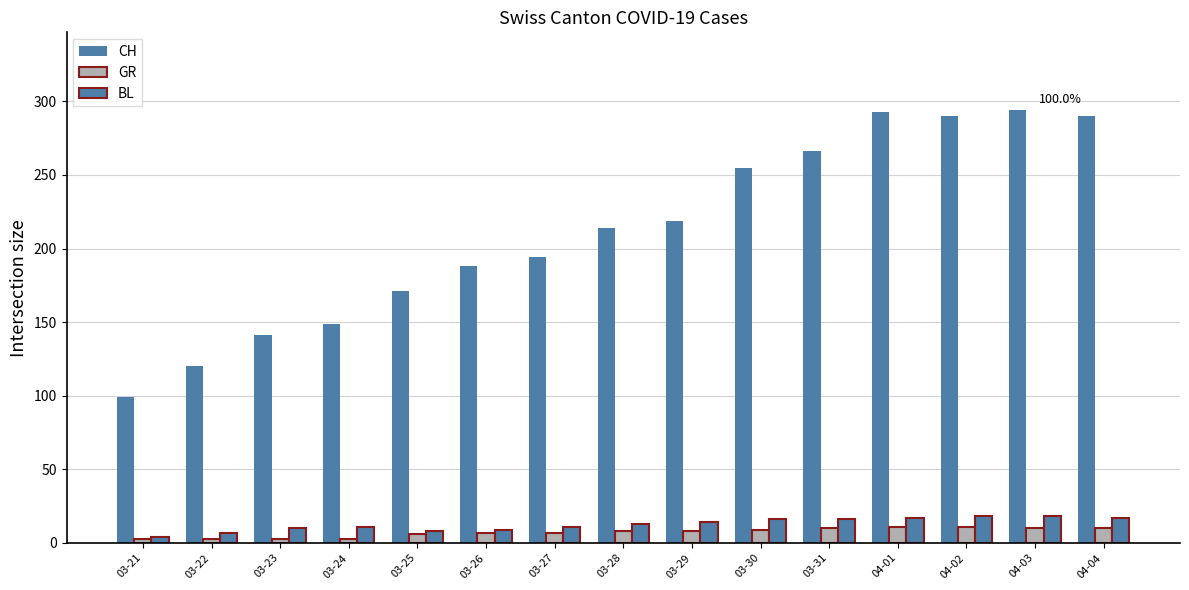

What is the difference between the second highest and minimum values in the GR series?

8